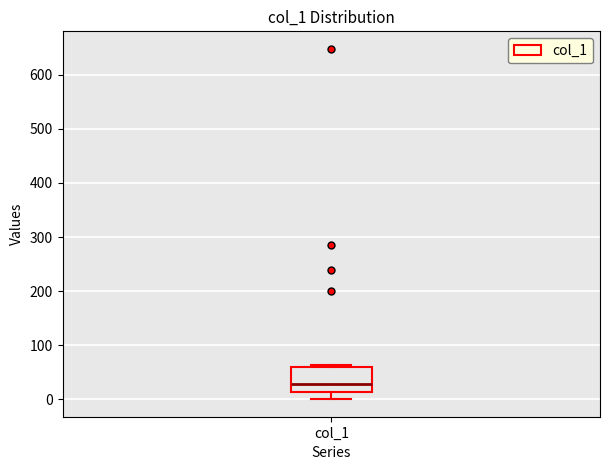

Read this box plot against the y-axis: the position of the median line, the range covered by the box, and the ends of both whiskers. The values are not printed on the chart, so give them approximately, as read against the axis.

median 30, box 10 to 60, whiskers 0 to 60 (just above the box's upper edge)